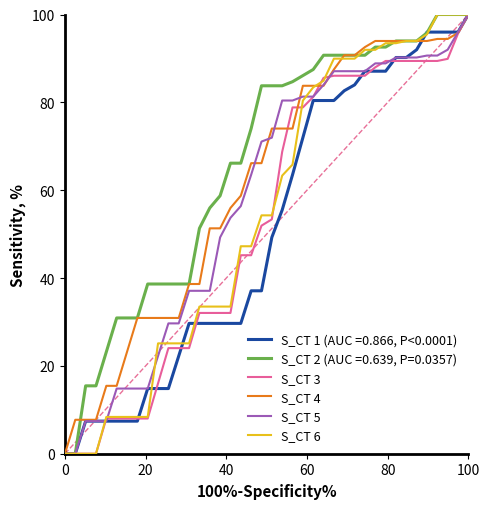

What is the sum of all S_CT 5 values?

2313.8